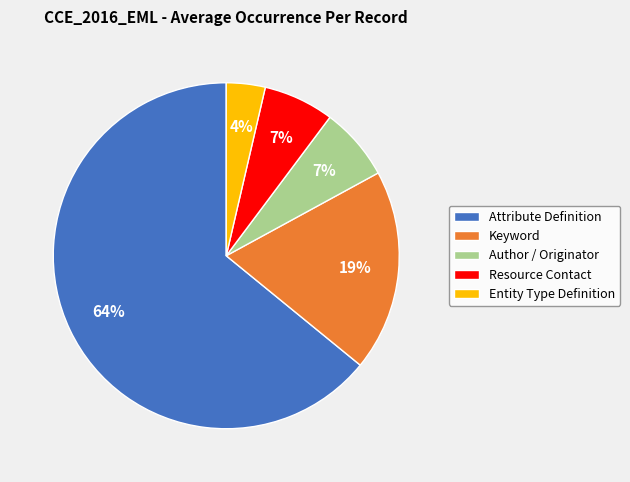

Is it true that Entity Type Definition is 4% of the pie?

True